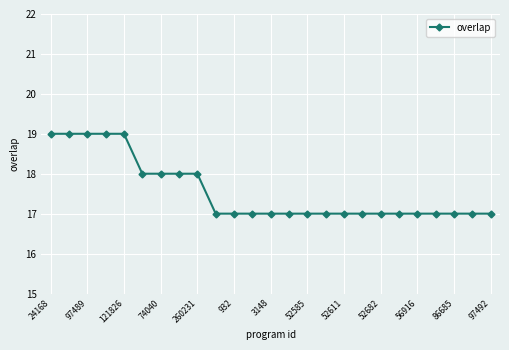

What is the sum of all values?

439